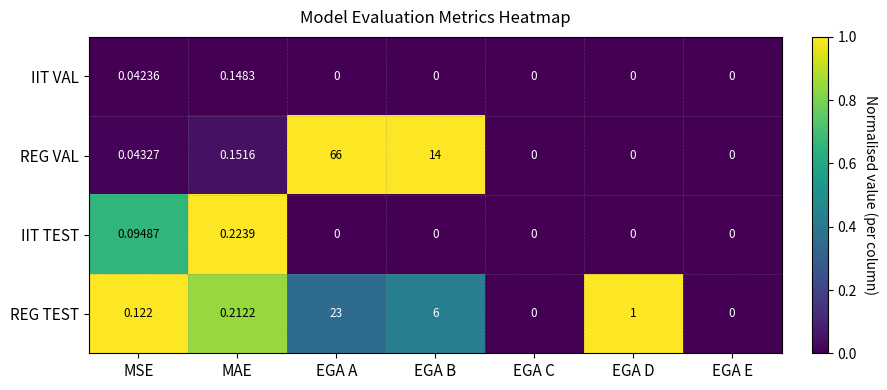

Rank the series at MSE from highest to lowest value.

REG TEST, IIT TEST, REG VAL, IIT VAL